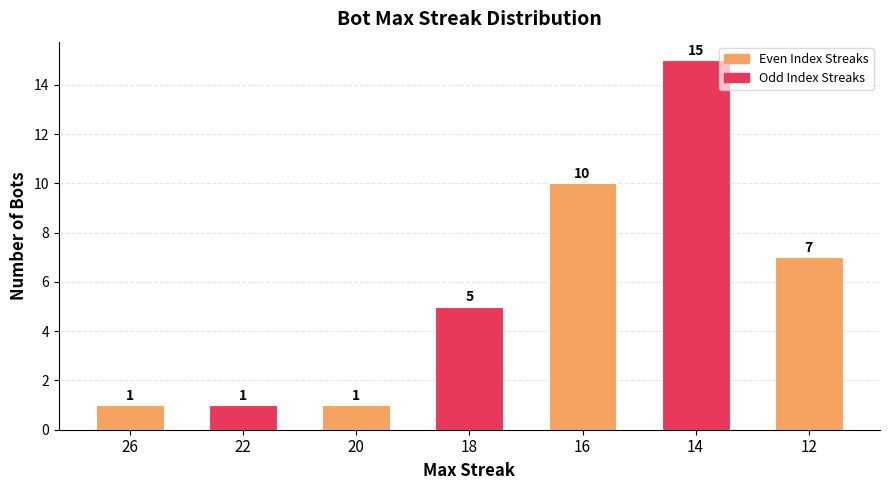

The value at 12 is 7. True or false?

True